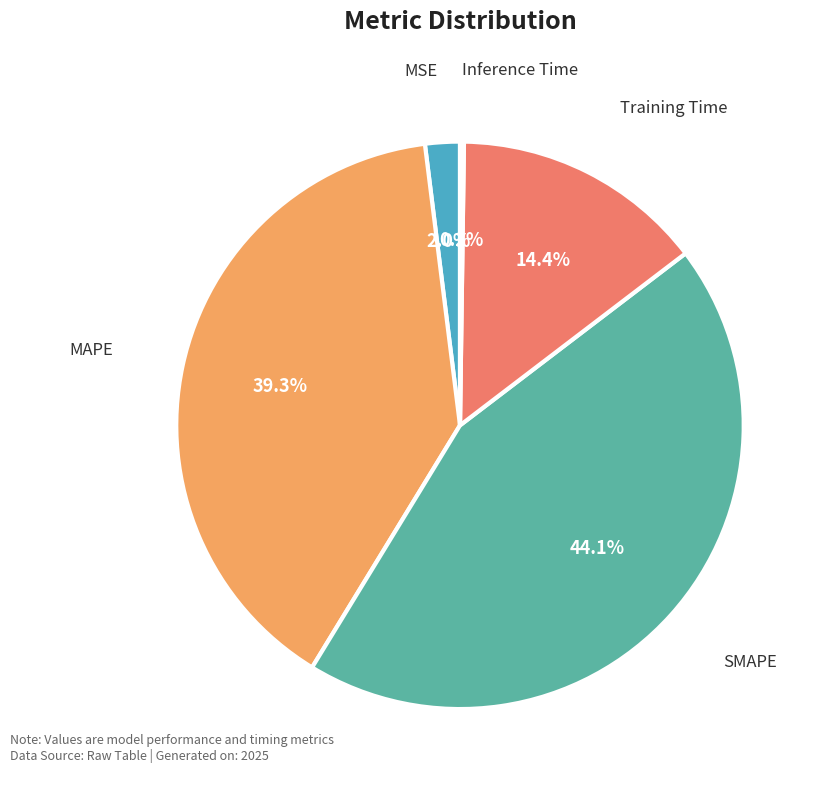

What is the largest slice in the pie chart?

SMAPE